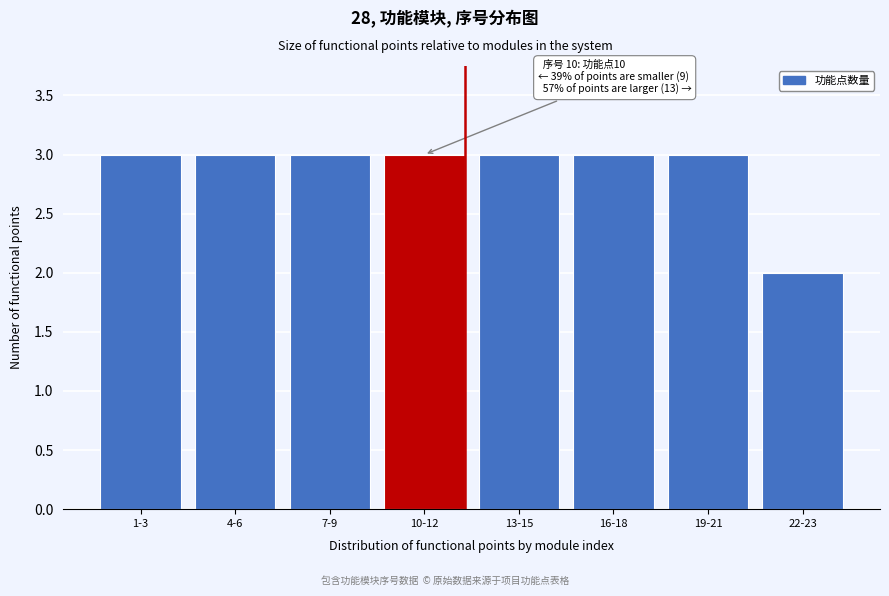

Reading left to right, extract all data points from this chart.

3	3	3	3	3	3	3	2